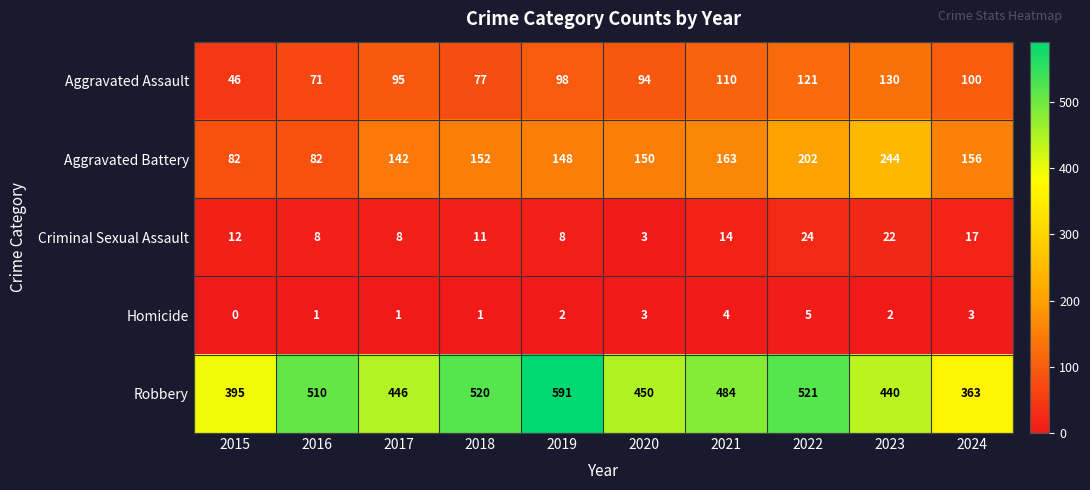

The Criminal Sexual Assault series shows 17 at 2024. True or false?

True